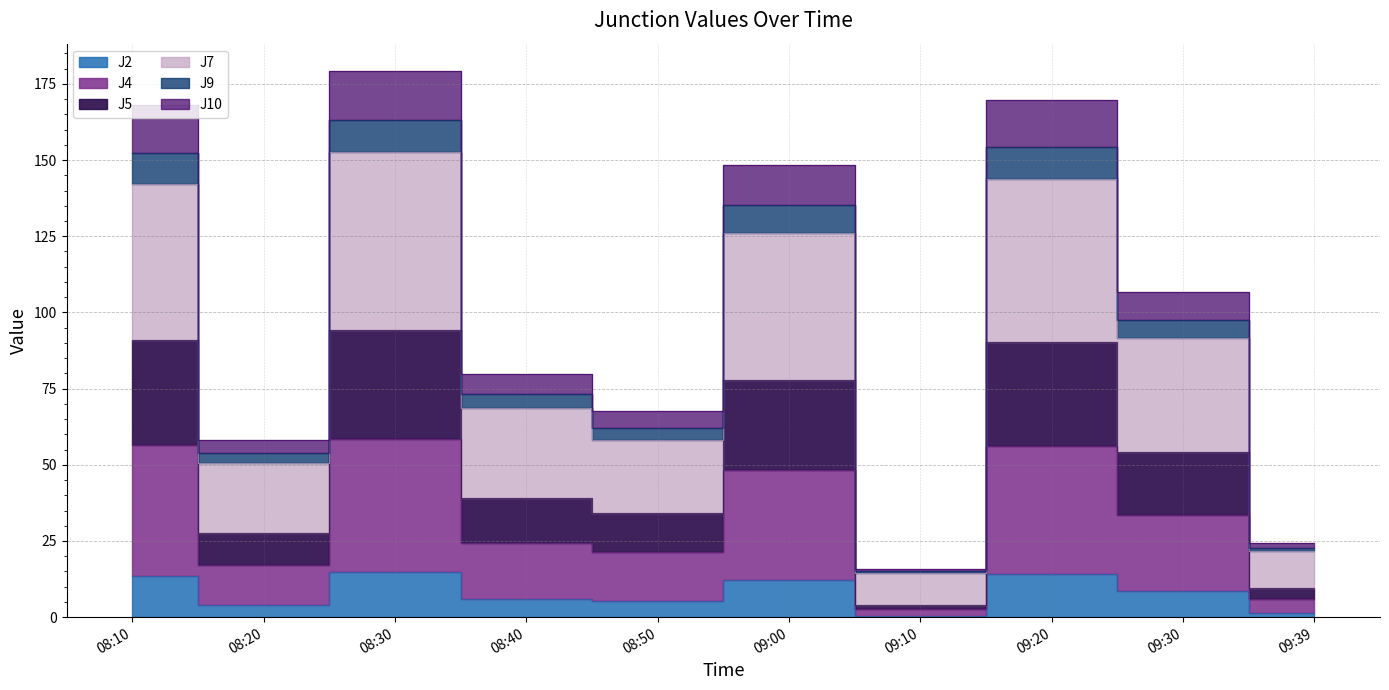

At which label does J2 first exceed 8?

08:10